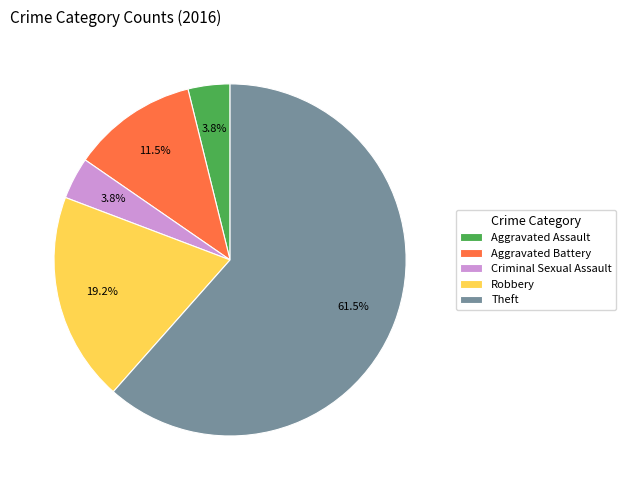

What percentage is the Robbery slice, to the nearest percent?

19%